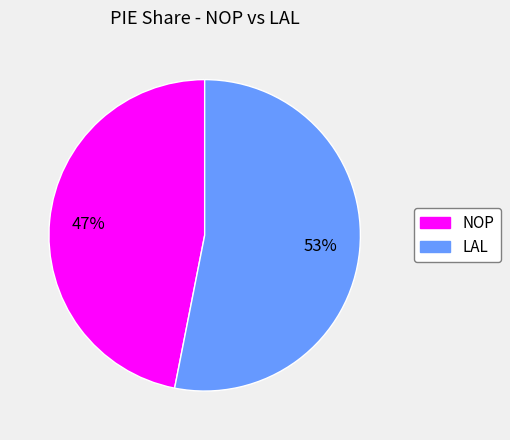

Does NOP account for over 50% of the chart?

No